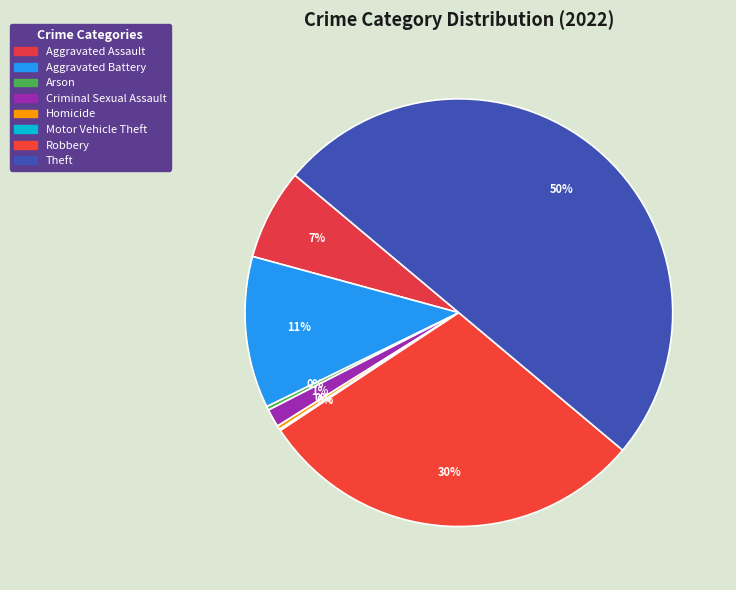

How many segments does this pie chart have?

8